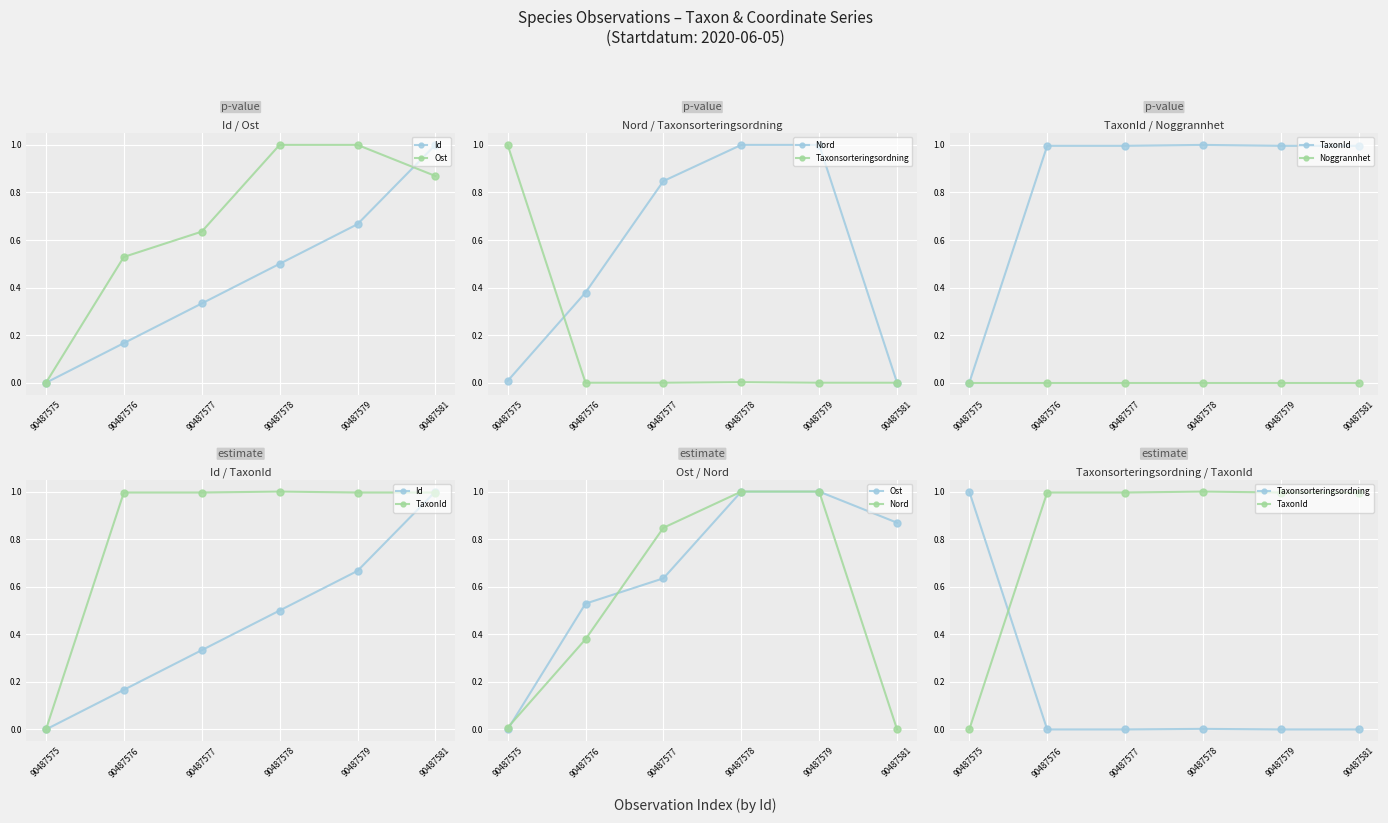

Does the chart display data point markers on the line(s)?

Yes